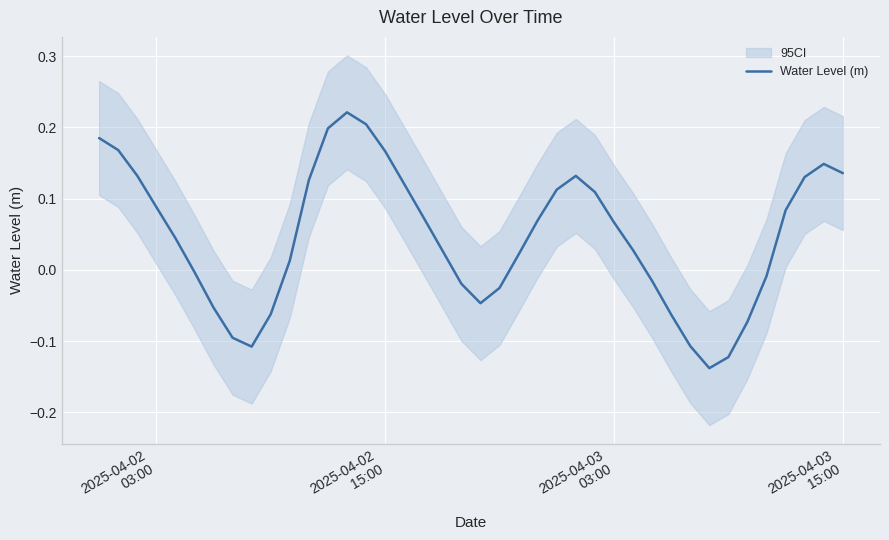

Reading left to right, list all the values displayed in this chart.

0.2	0.2	0.1	0.1	0.0	-0.0	-0.1	-0.1	-0.1	-0.1	0.0	0.1	0.2	0.2	0.2	0.2	0.1	0.1	0.0	-0.0	-0.0	-0.0	0.0	0.1	0.1	0.1	0.1	0.1	0.0	-0.0	-0.1	-0.1	-0.1	-0.1	-0.1	-0.0	0.1	0.1	0.1	0.1